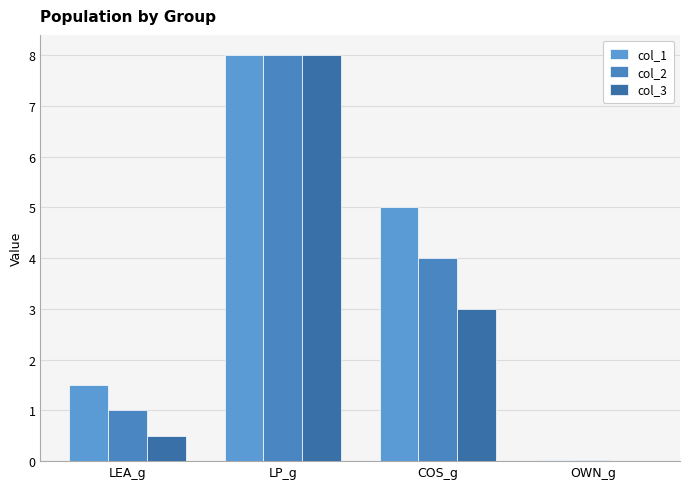

Reading left to right, extract all data points from this chart.

col_1: 1.5	8.0	5.0	0.0
col_2: 1.0	8.0	4.0	0.0
col_3: 0.5	8.0	3.0	0.0